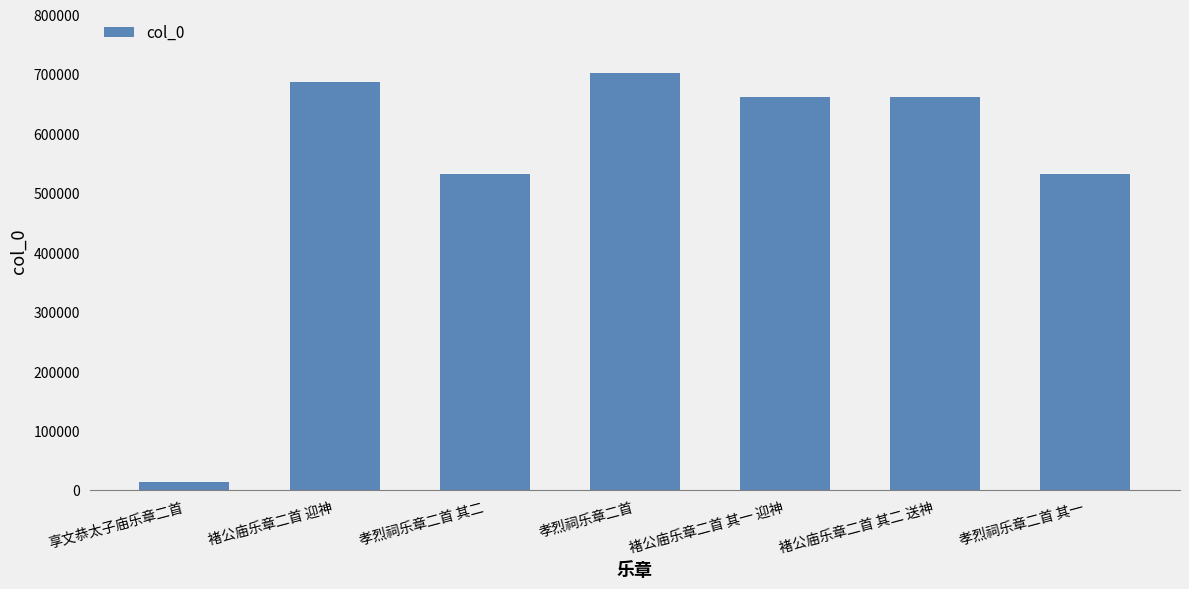

At which category does the chart reach its minimum across all series?

享文恭太子庙乐章二首